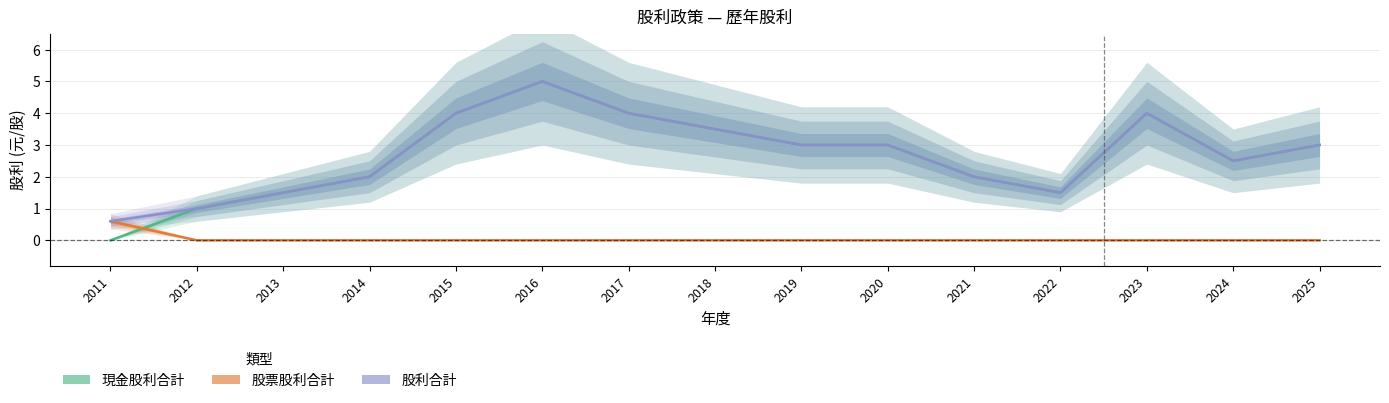

What is the spread (max minus min) of values at 2011?

0.6